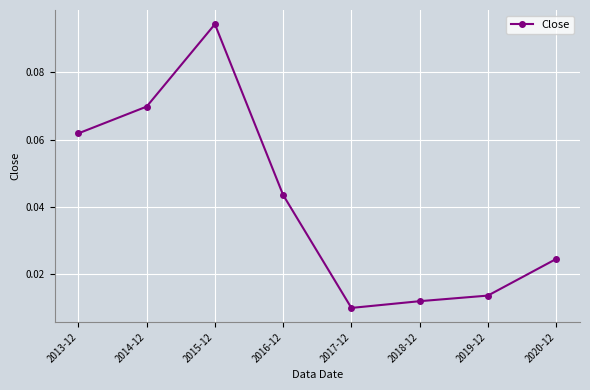

List the labels in order of value, smallest first.

2017-12, 2018-12, 2019-12, 2020-12, 2016-12, 2013-12, 2014-12, 2015-12